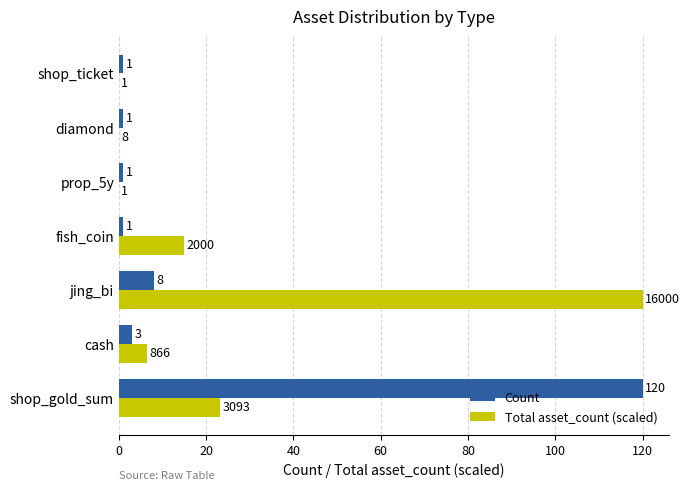

Between cash and fish_coin, which series saw the biggest shift?

Total asset_count (scaled)